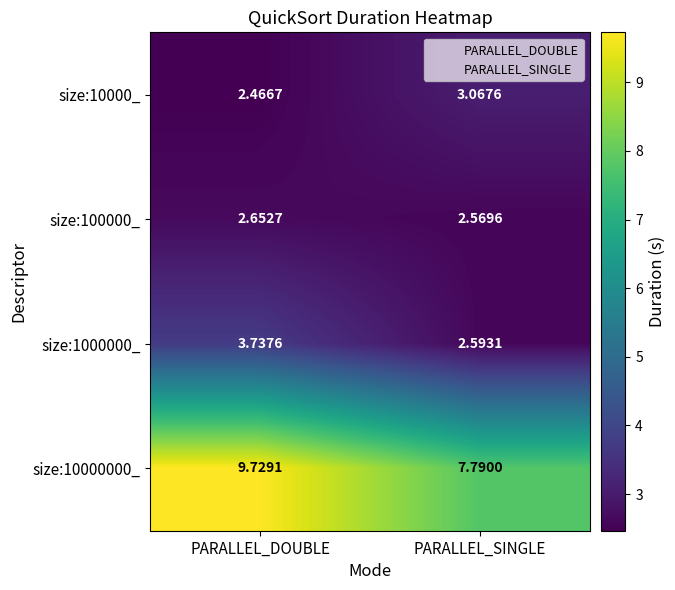

What is the difference between the highest and lowest values at PARALLEL_DOUBLE?

7.3